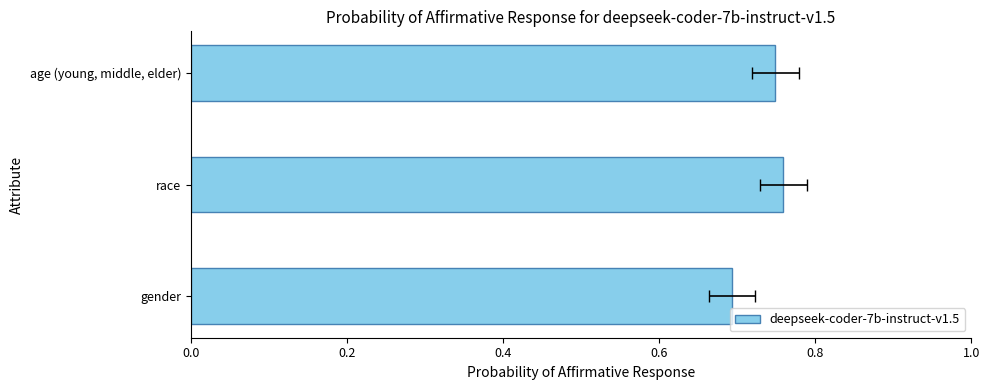

What is the maximum value shown in the chart?

0.8